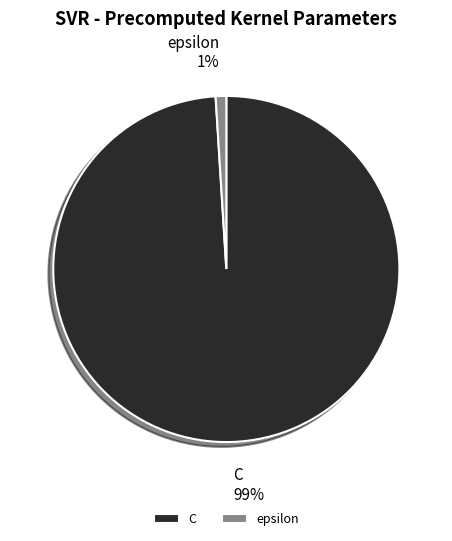

Which slice is the smallest?

epsilon